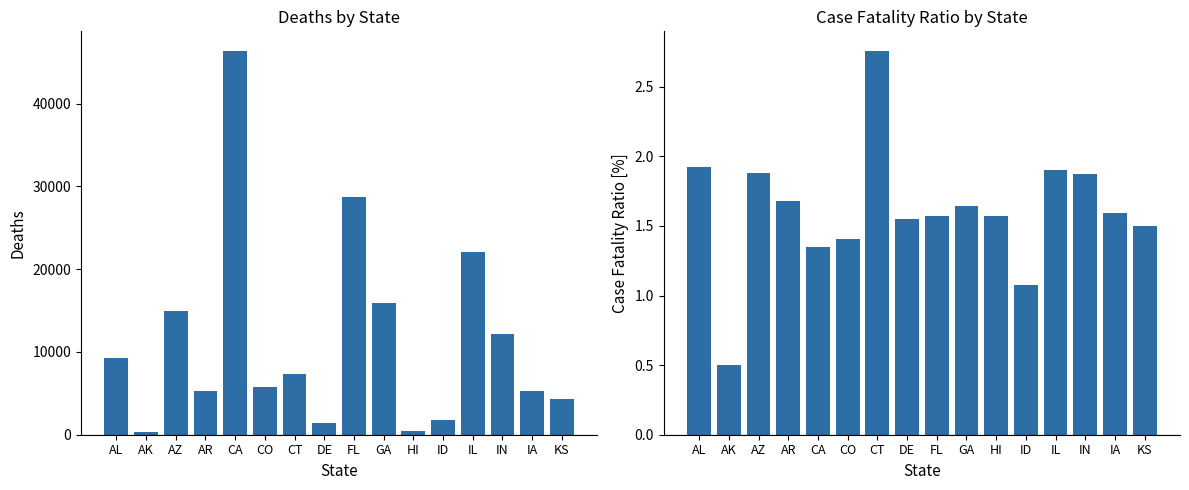

At which label does Deaths reach its minimum?

AK